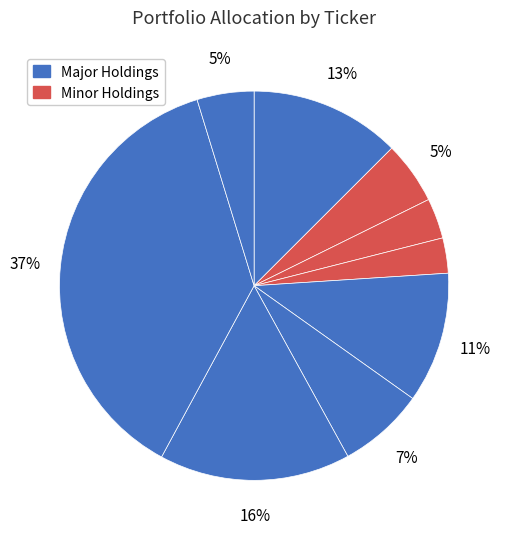

Is there a majority slice in this chart?

No